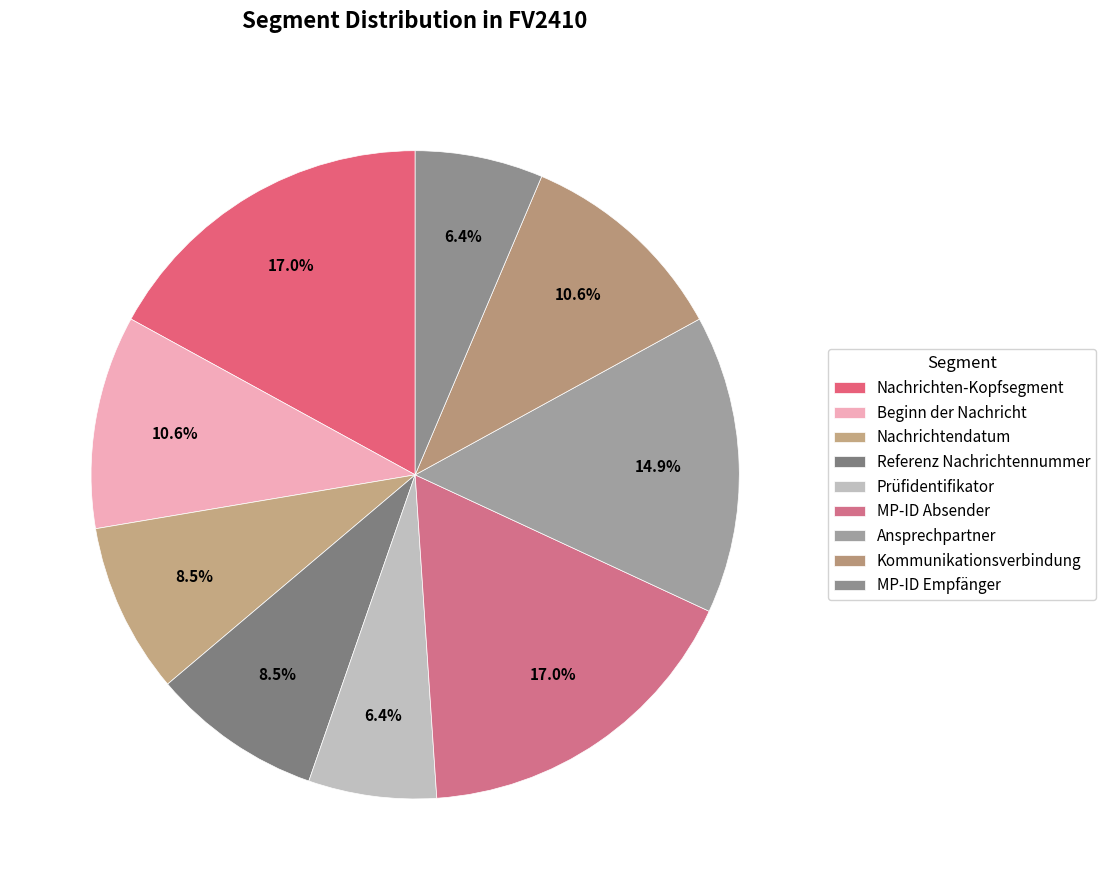

To the nearest percent, what is the difference between the Nachrichtendatum and Ansprechpartner slice percentages?

6%